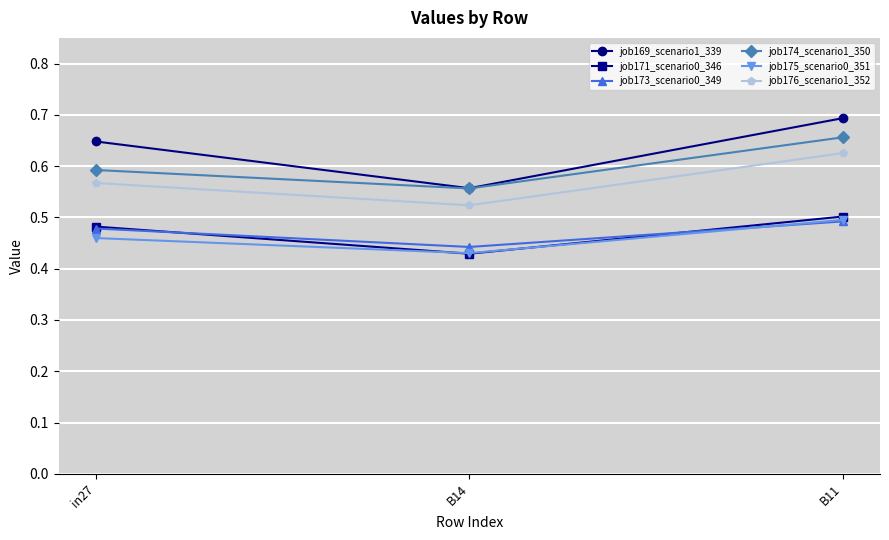

What is the total value across all series at B11?

3.5